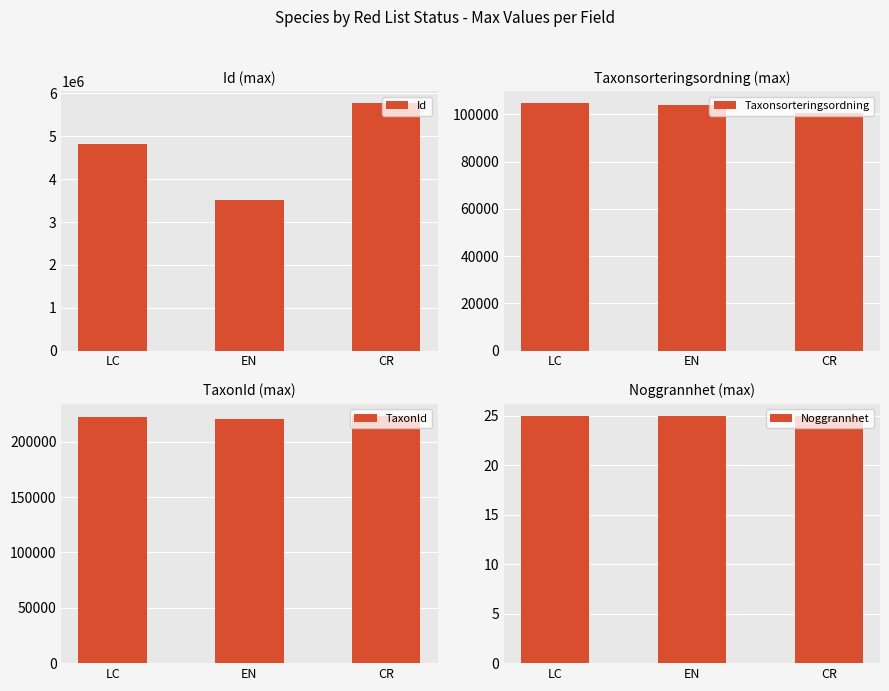

At which label is Taxonsorteringsordning closest to 102584?

EN